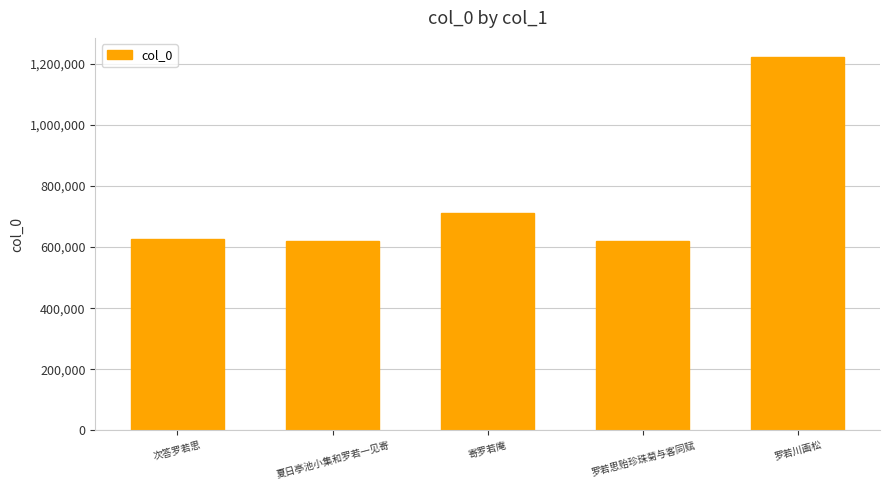

What is the value of the 5th bar from the left?

1224031